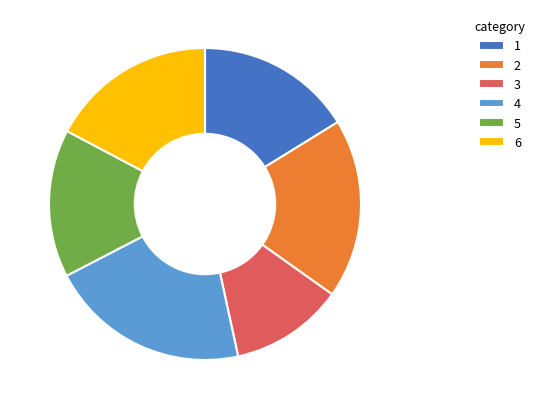

Is it true that 6 is 7% of the pie?

False